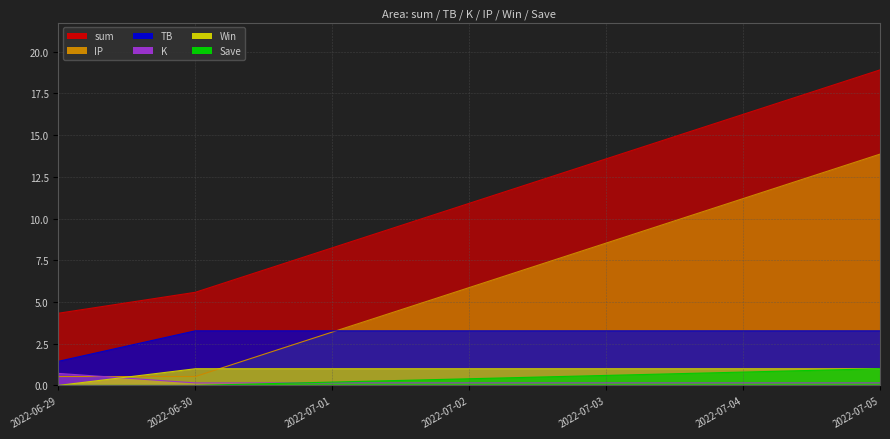

Which series has the widest spread of values?

sum